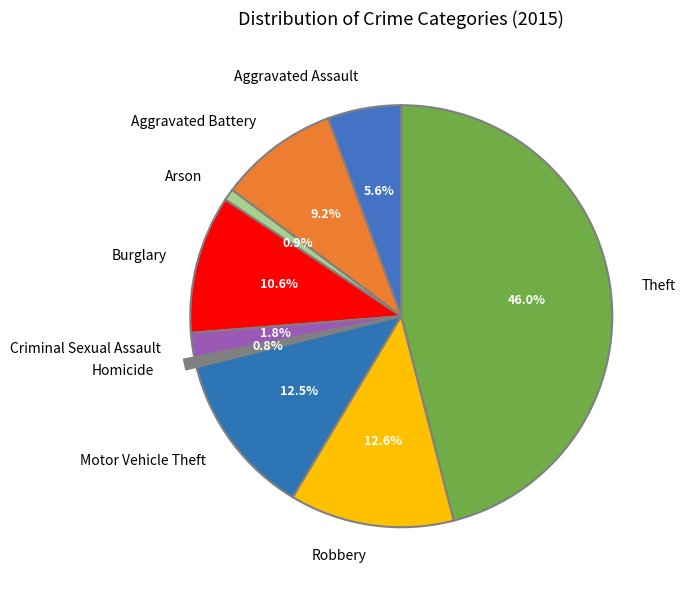

To the nearest percent, what portion does Homicide represent?

1%